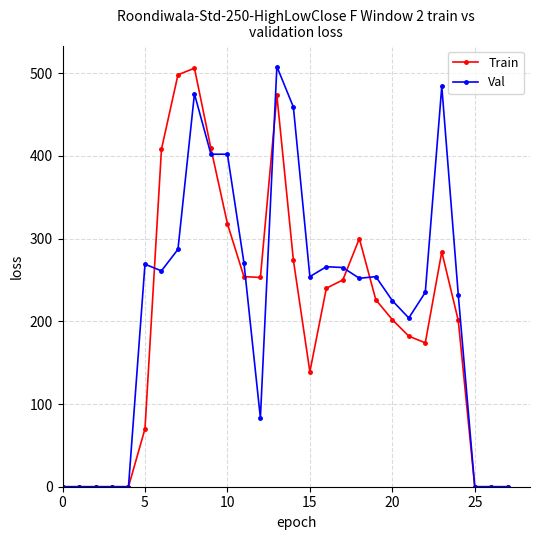

How many lines are shown in the chart?

2